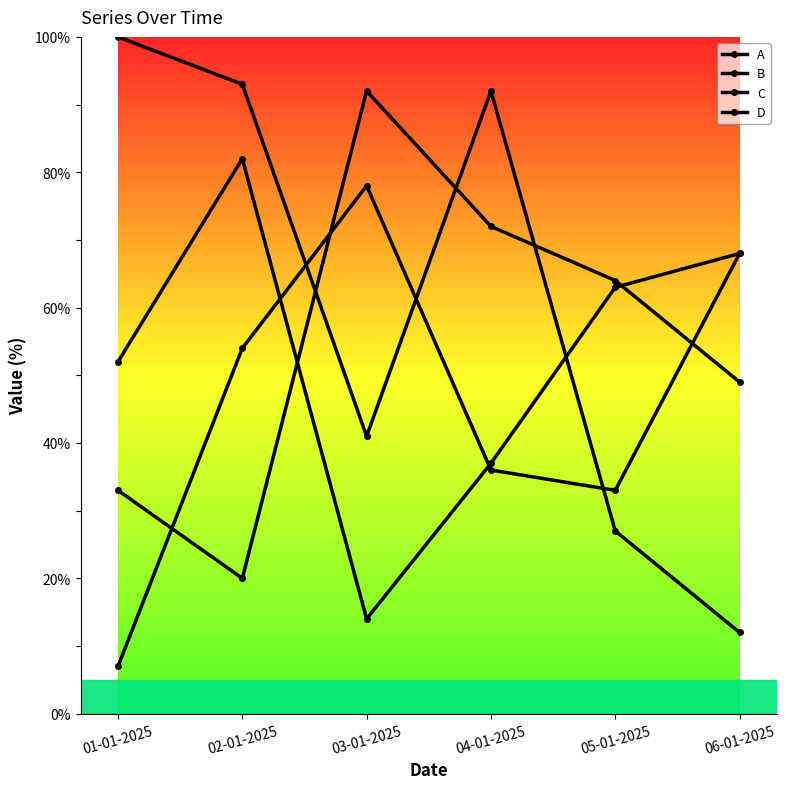

What is the sum of all B values?

330